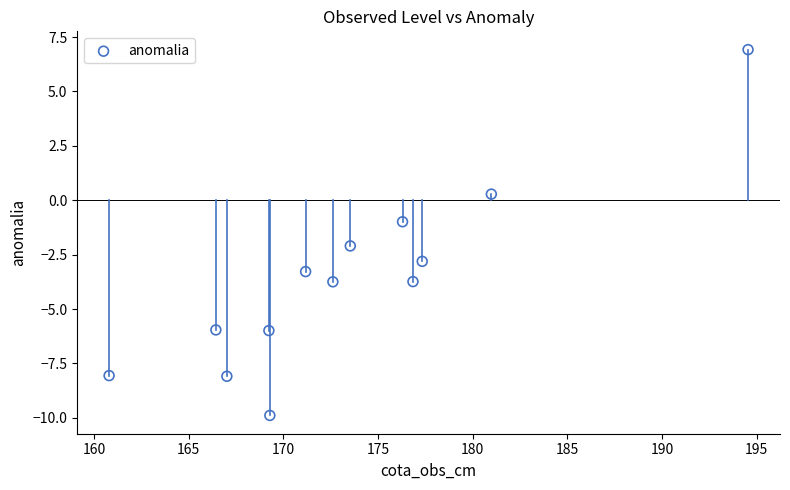

What is the range of X values (max minus min)?

33.8